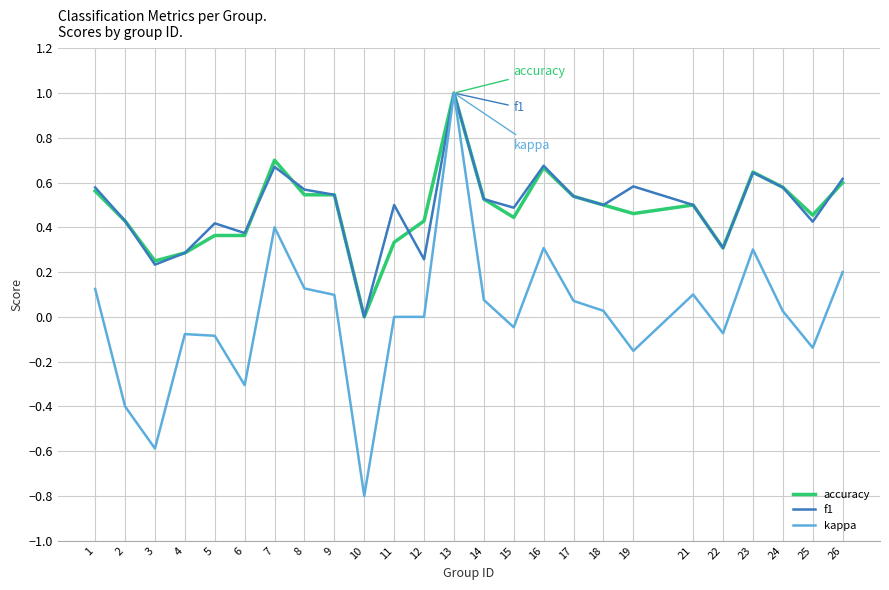

What is the difference between the second highest and second lowest values in the kappa series?

1.0